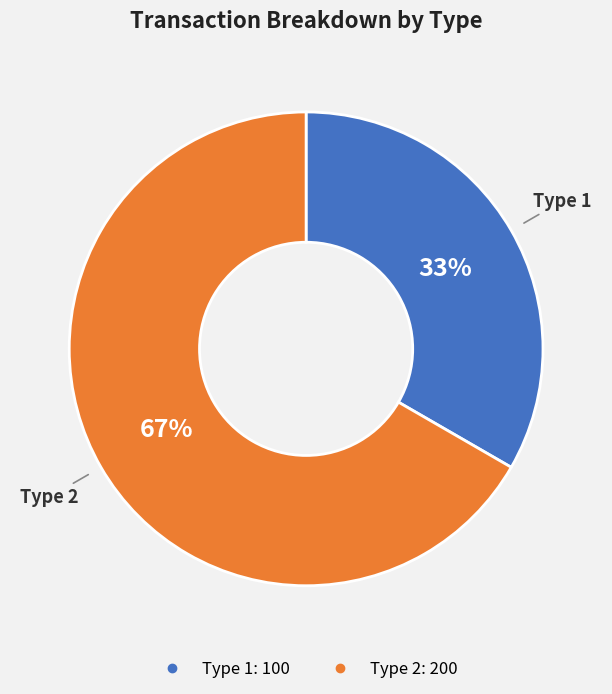

Does any single category account for the majority?

Yes